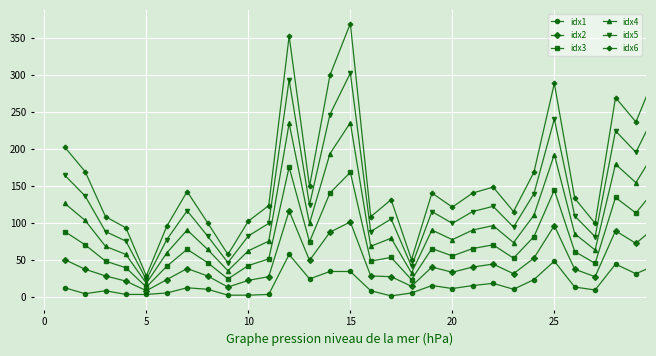

Which series has the widest spread of values?

idx6